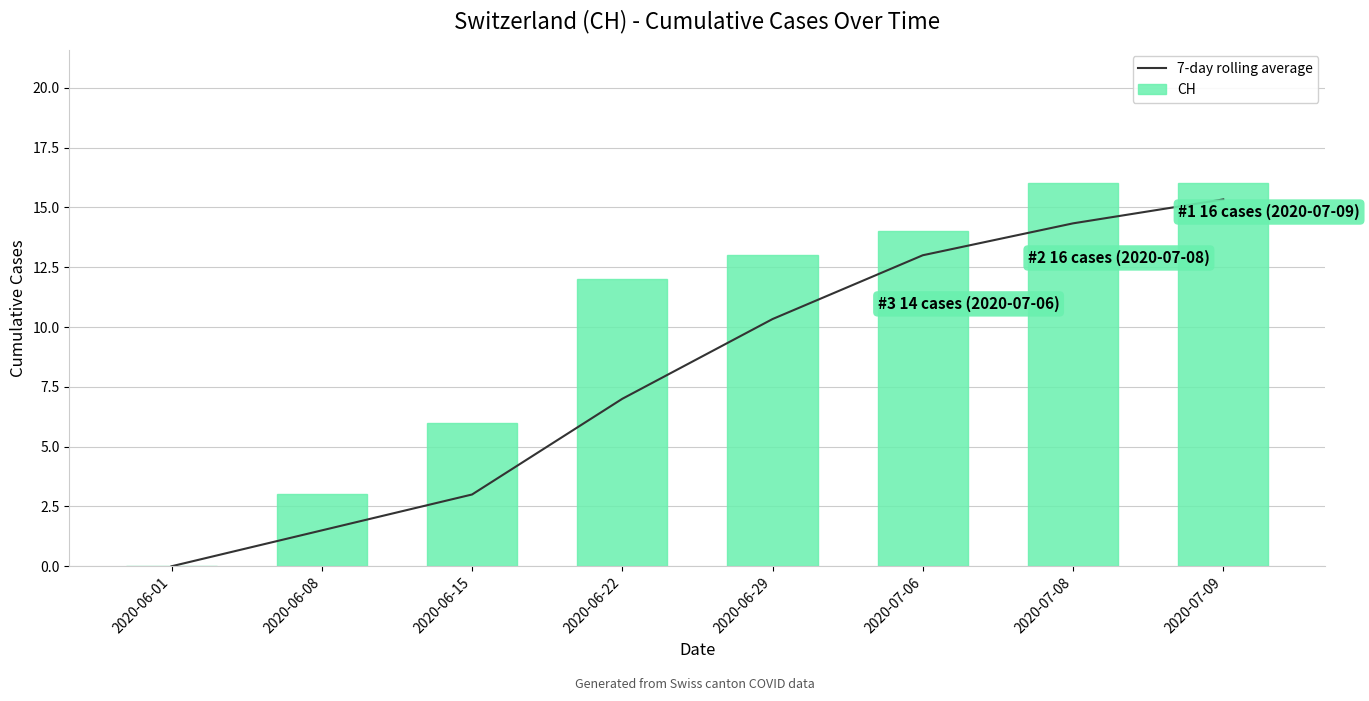

At which label does 7-day rolling average reach its minimum?

2020-06-01